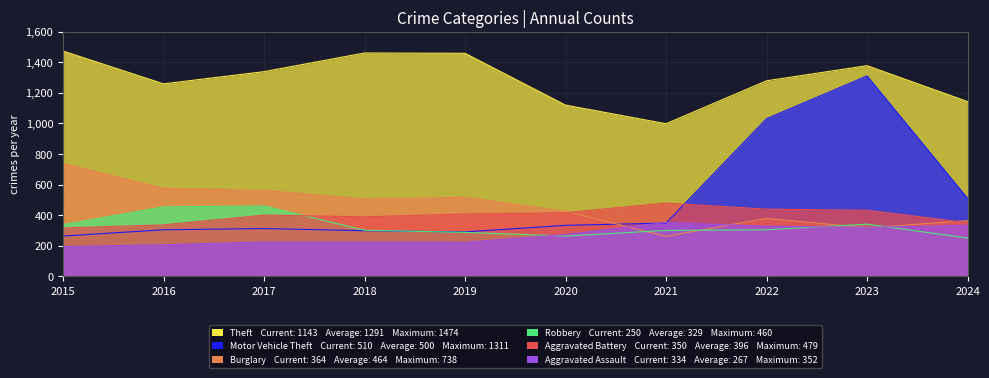

How many lines are shown in the chart?

6